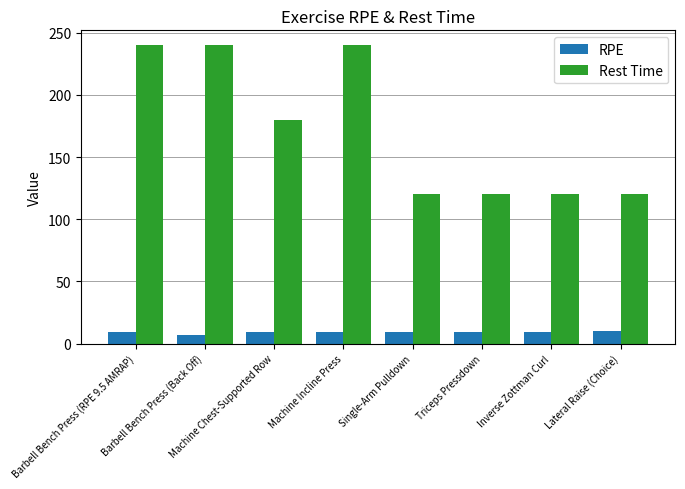

How many bars are there in each group?

2